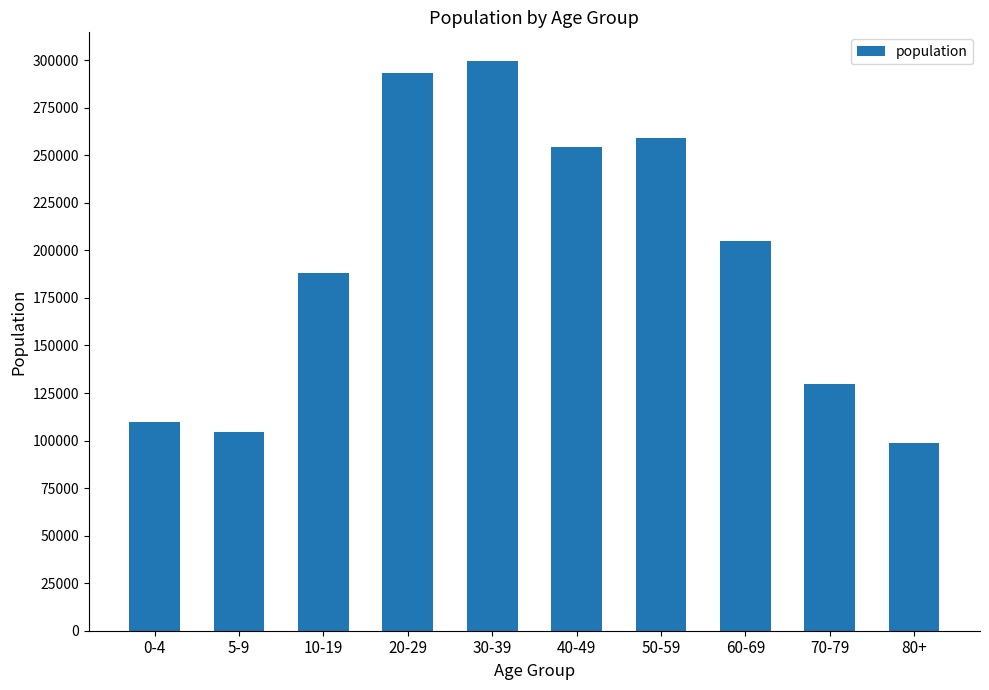

What is the minimum value shown in the chart?

98805